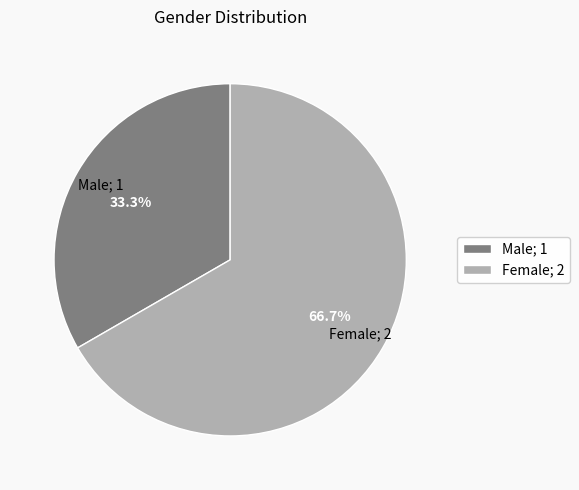

Count the number of slices in the pie.

2